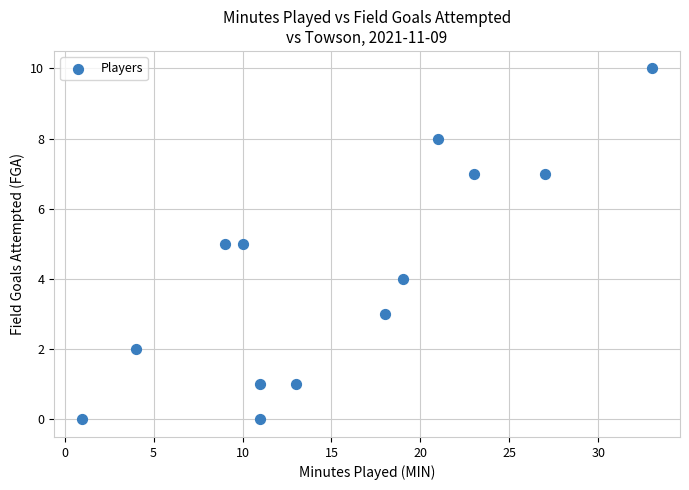

What is the range of Y values (max minus min)?

10